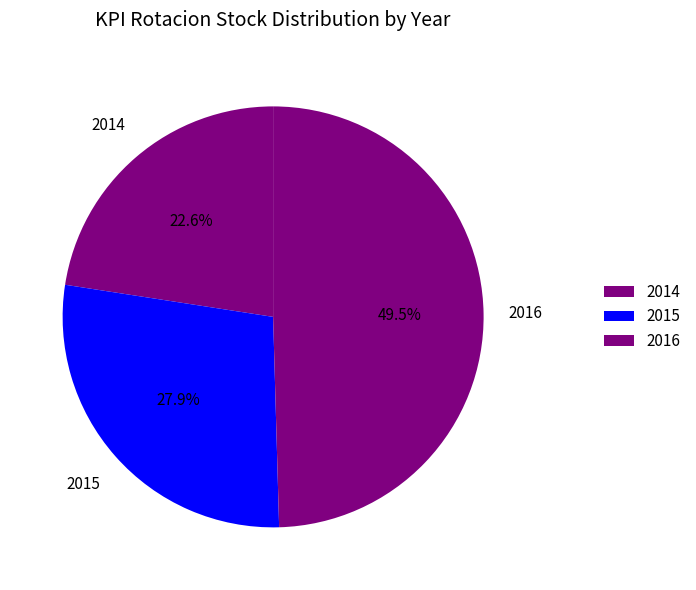

Is there any slice that represents more than half of the pie?

No